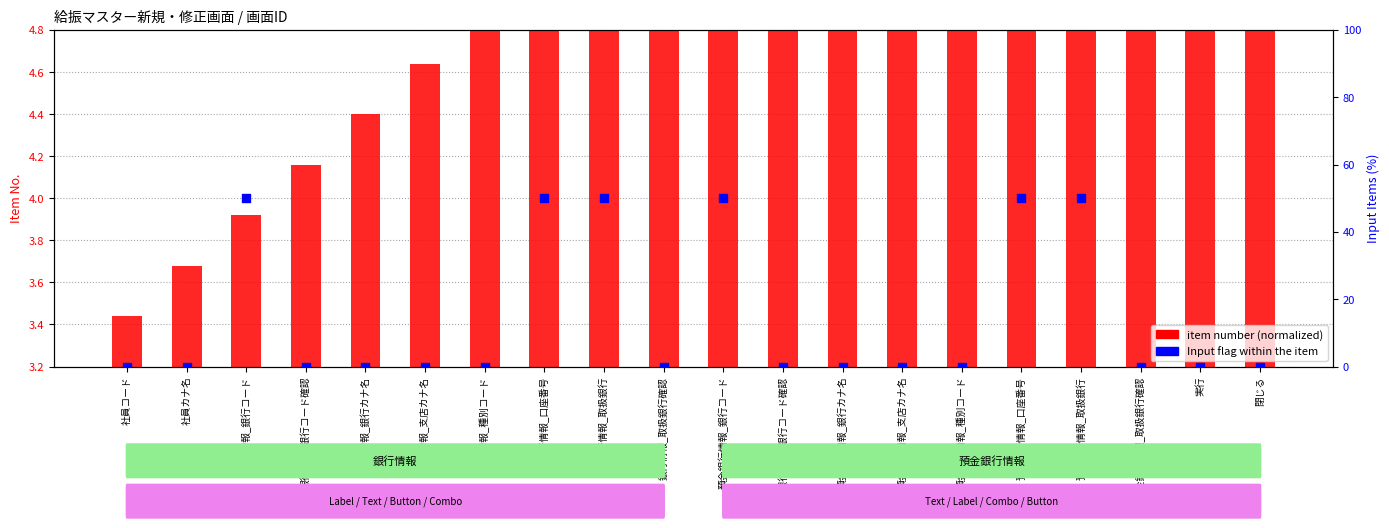

Which series has the largest total across all categories?

Input flag (0 or 50%)